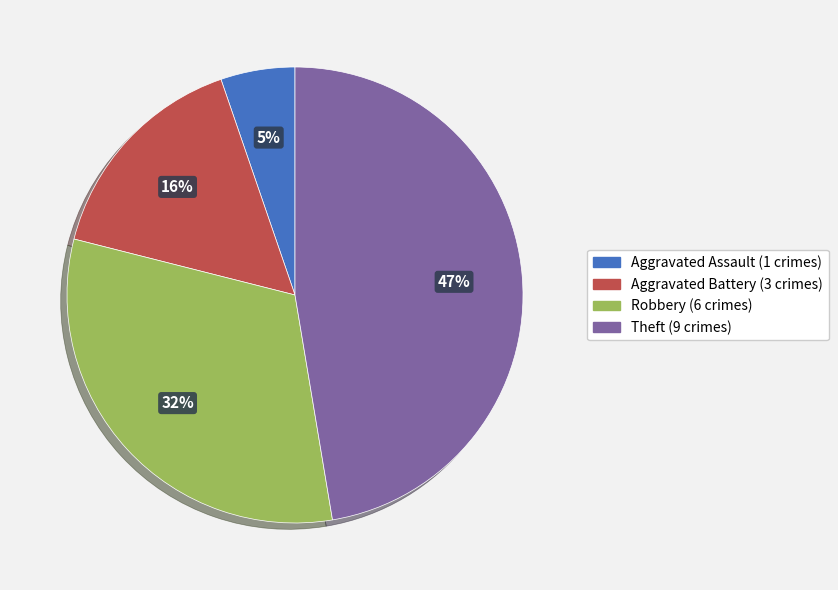

True or false: Theft accounts for 56% of the total.

False